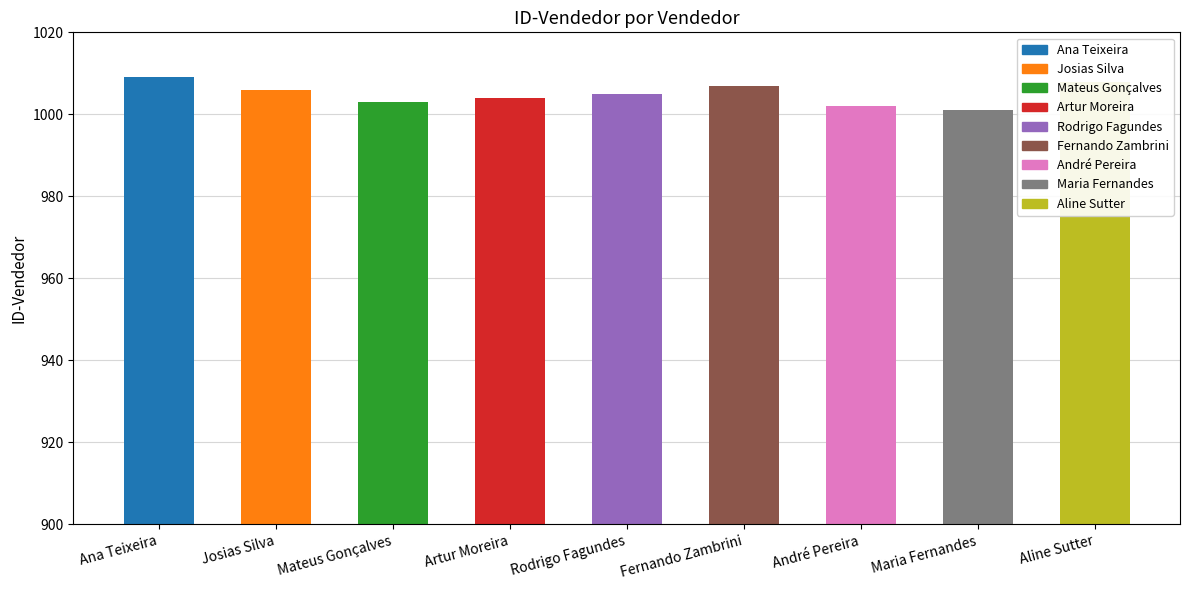

Count the number of values greater than 1005.

4